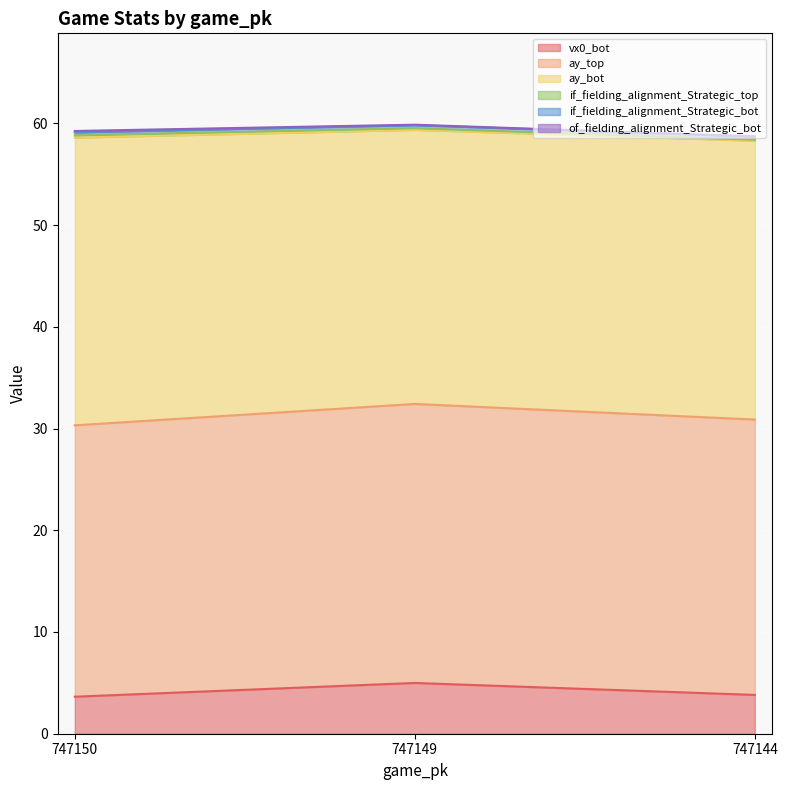

The value of ay_top at 747150 is 47.9. True or false?

False